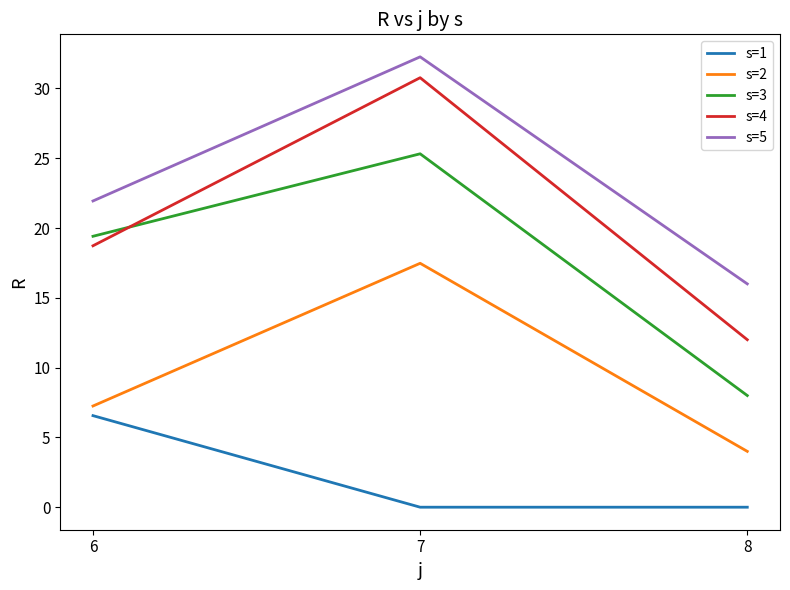

At 8, list the series in order from smallest to largest.

s=1, s=2, s=3, s=4, s=5